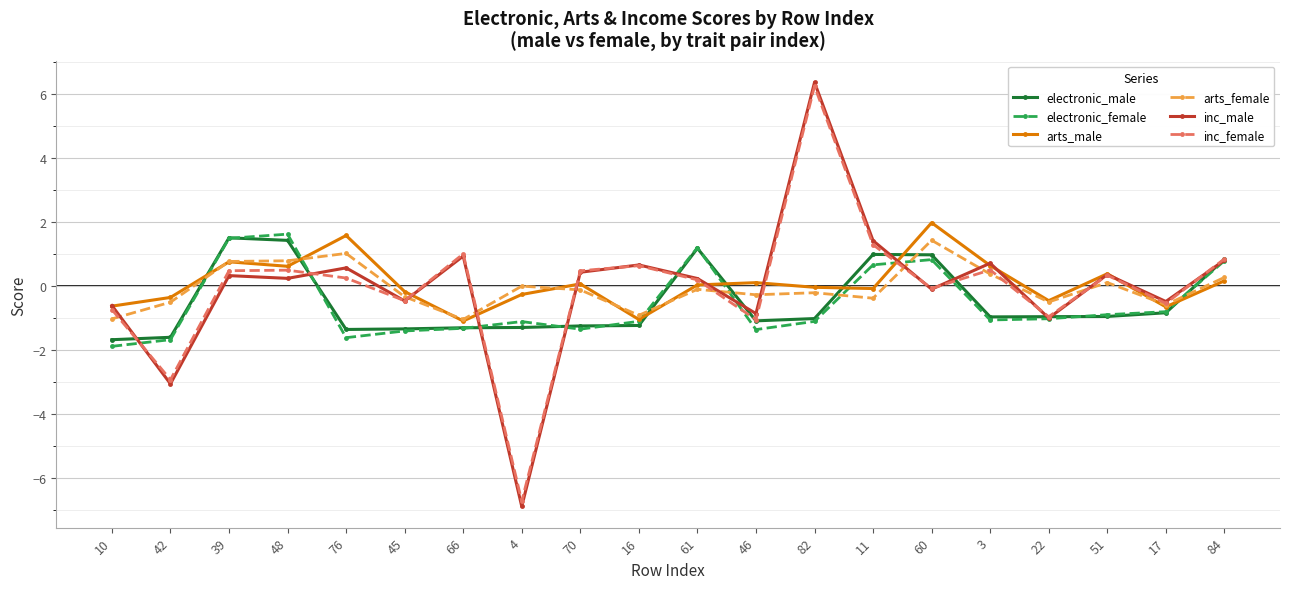

Where does the inc_male series first go above 0?

39